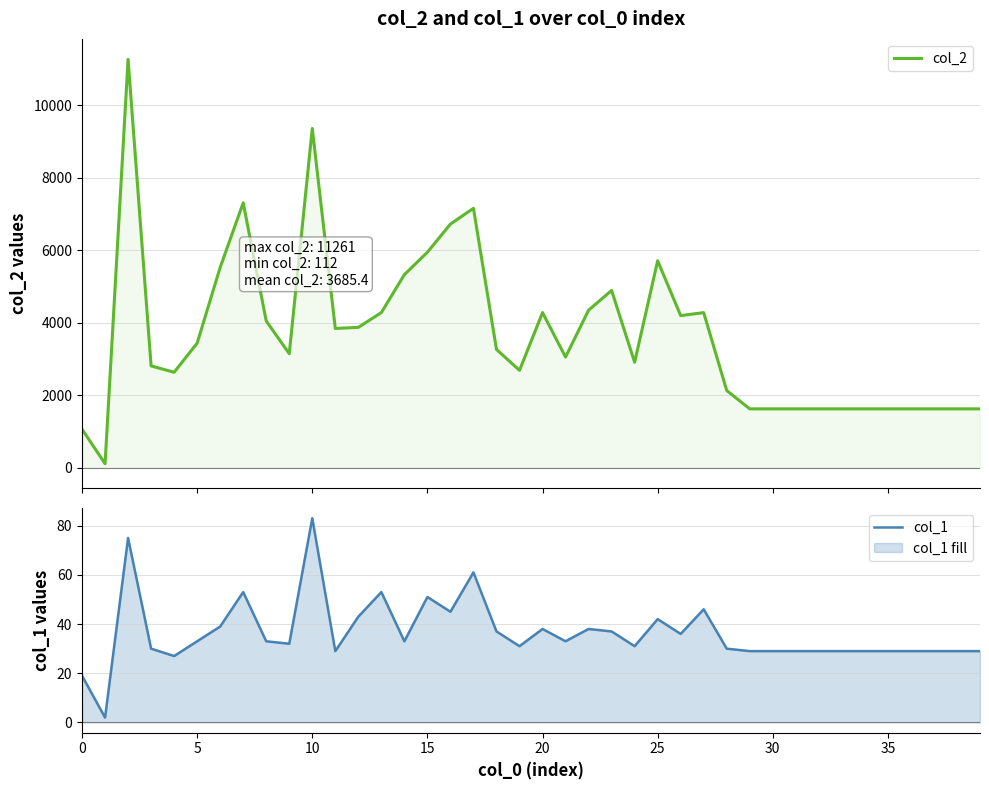

What is the label of the 27th point from the right?

13